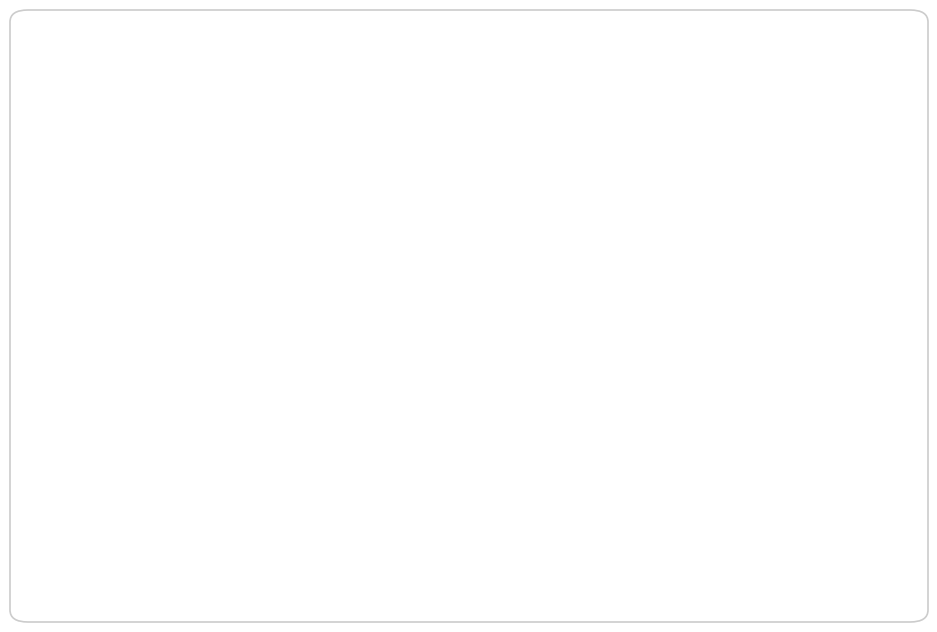

True or false: 2020-03-02 accounts for 16% of the total.

False